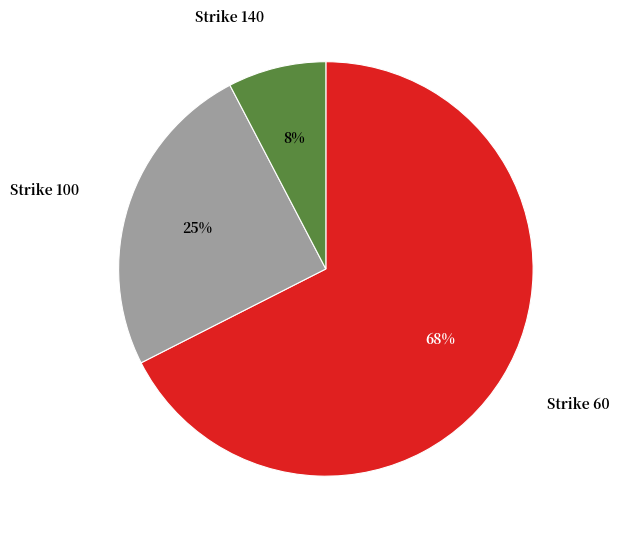

Is there a majority slice in this chart?

Yes